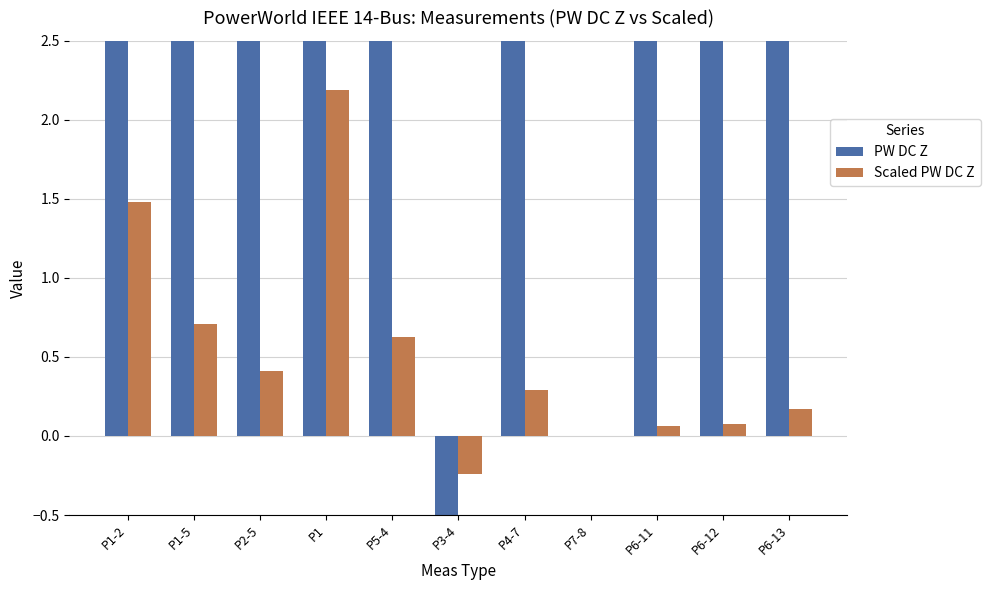

Which series has the largest total across all categories?

PW DC Z